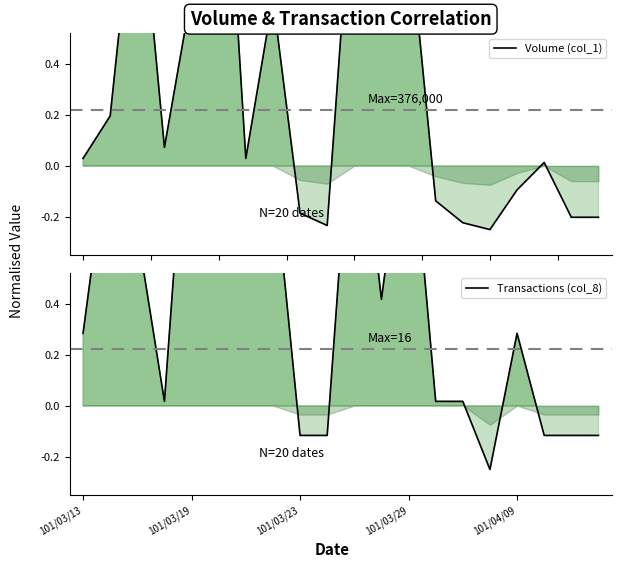

How many values in Volume (col_1) are below zero?

8